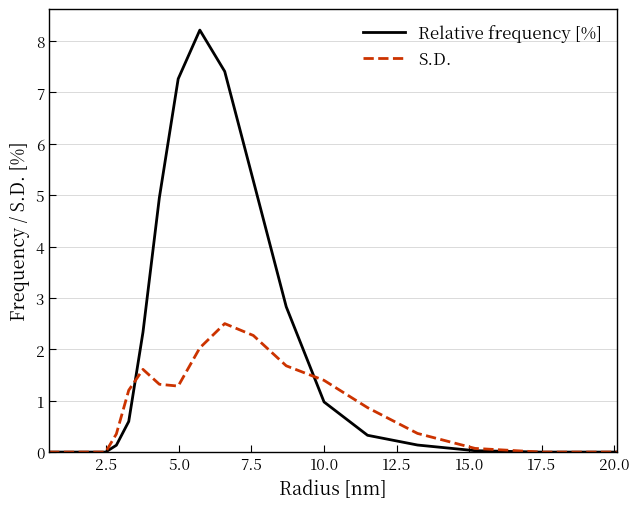

How many lines are shown in the chart?

2